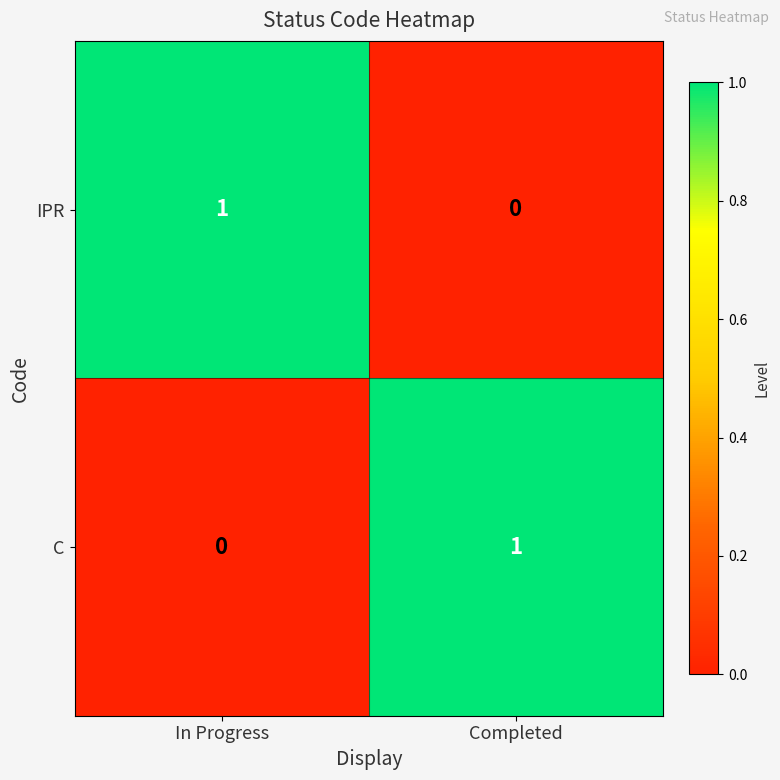

At which label does C reach its minimum?

In Progress